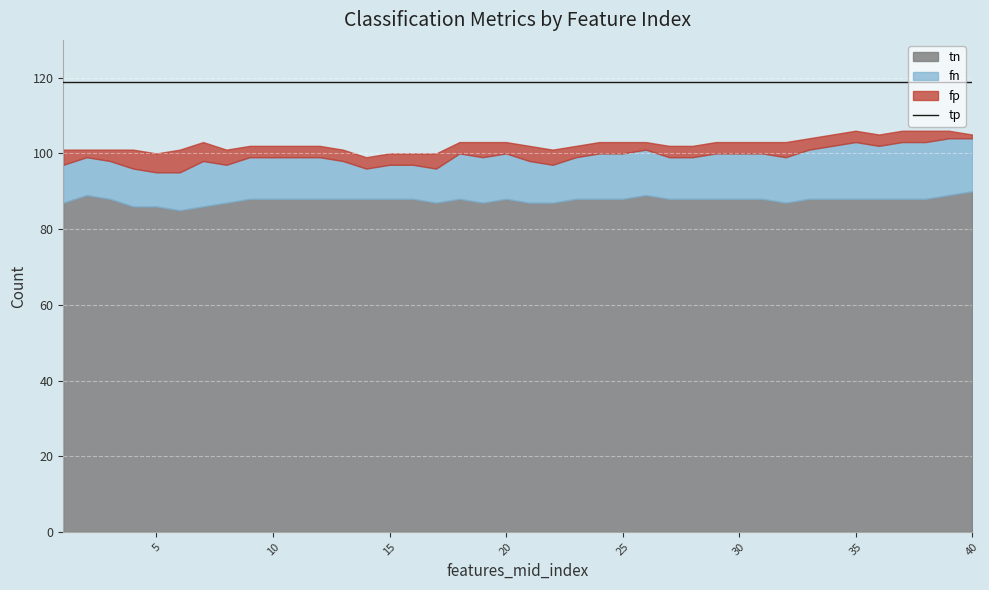

Which category has the lowest value in the tn series?

6